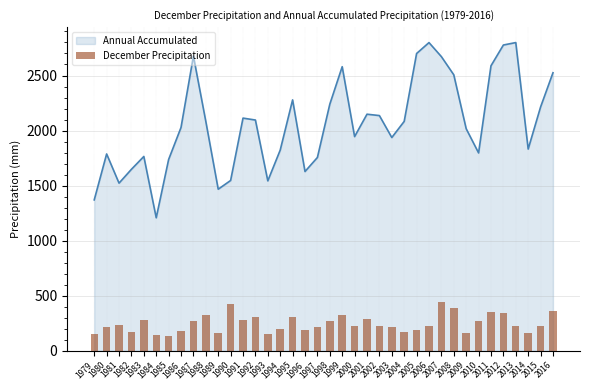

Are the bars horizontal?

No